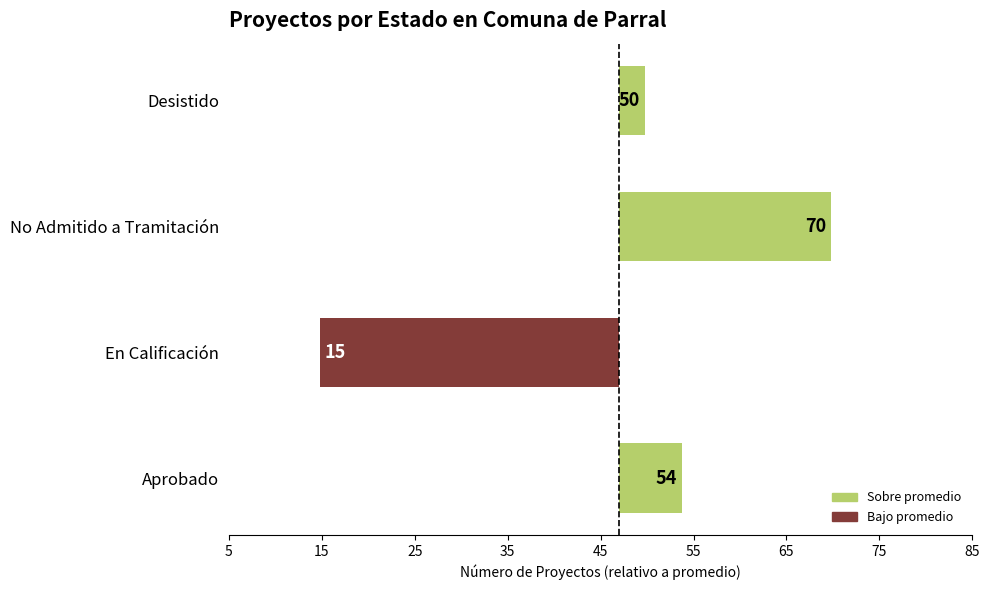

Are the bars horizontal?

Yes